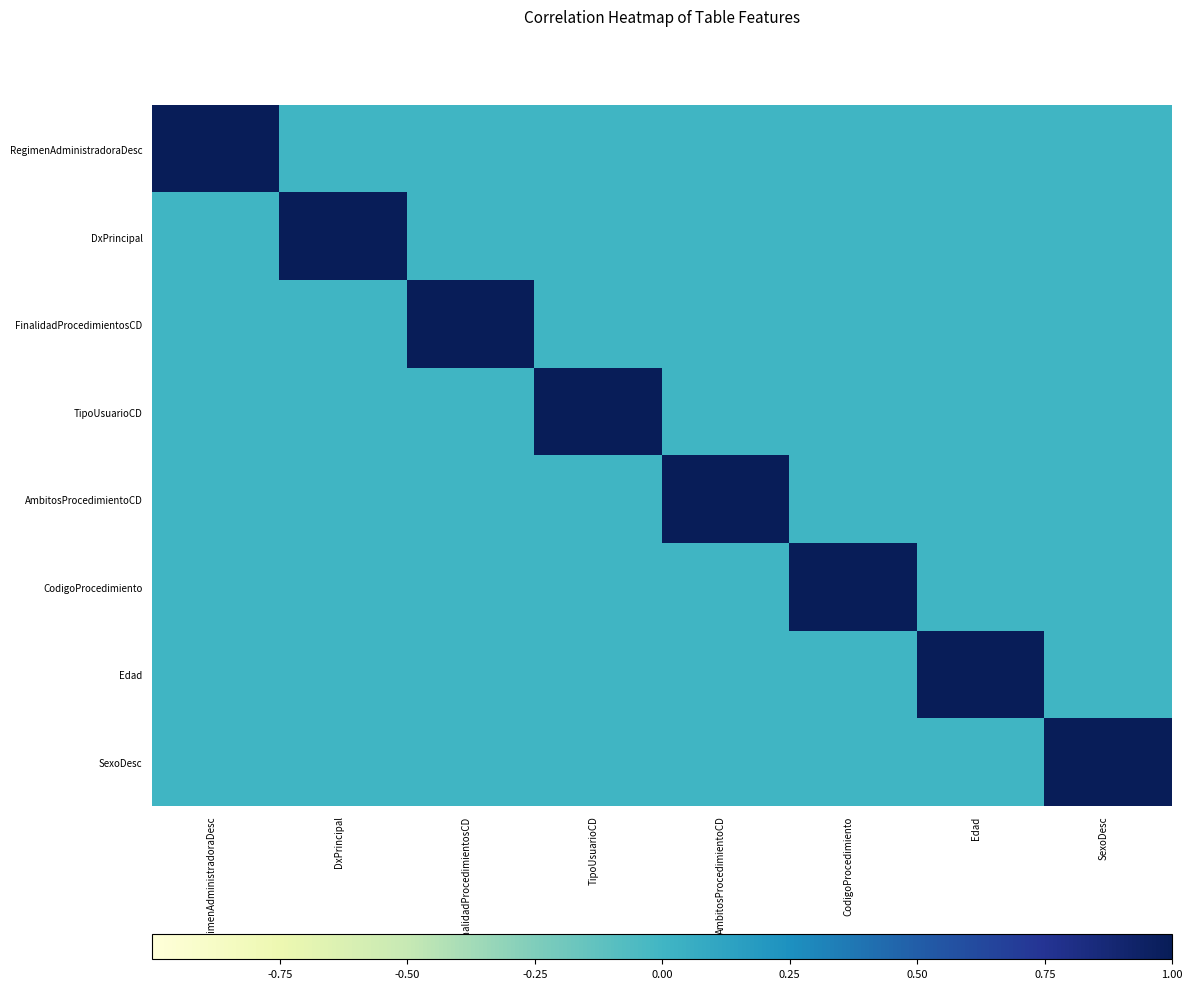

Reading left to right, extract all data points from this chart.

RegimenAdministradoraDesc: RegimenAdministradoraDesc=1	DxPrincipal=0	FinalidadProcedimientosCD=0	TipoUsuarioCD=0	AmbitosProcedimientoCD=0	CodigoProcedimiento=0	Edad=0	SexoDesc=0
DxPrincipal: RegimenAdministradoraDesc=0	DxPrincipal=1	FinalidadProcedimientosCD=0	TipoUsuarioCD=0	AmbitosProcedimientoCD=0	CodigoProcedimiento=0	Edad=0	SexoDesc=0
FinalidadProcedimientosCD: RegimenAdministradoraDesc=0	DxPrincipal=0	FinalidadProcedimientosCD=1	TipoUsuarioCD=0	AmbitosProcedimientoCD=0	CodigoProcedimiento=0	Edad=0	SexoDesc=0
TipoUsuarioCD: RegimenAdministradoraDesc=0	DxPrincipal=0	FinalidadProcedimientosCD=0	TipoUsuarioCD=1	AmbitosProcedimientoCD=0	CodigoProcedimiento=0	Edad=0	SexoDesc=0
AmbitosProcedimientoCD: RegimenAdministradoraDesc=0	DxPrincipal=0	FinalidadProcedimientosCD=0	TipoUsuarioCD=0	AmbitosProcedimientoCD=1	CodigoProcedimiento=0	Edad=0	SexoDesc=0
CodigoProcedimiento: RegimenAdministradoraDesc=0	DxPrincipal=0	FinalidadProcedimientosCD=0	TipoUsuarioCD=0	AmbitosProcedimientoCD=0	CodigoProcedimiento=1	Edad=0	SexoDesc=0
Edad: RegimenAdministradoraDesc=0	DxPrincipal=0	FinalidadProcedimientosCD=0	TipoUsuarioCD=0	AmbitosProcedimientoCD=0	CodigoProcedimiento=0	Edad=1	SexoDesc=0
SexoDesc: RegimenAdministradoraDesc=0	DxPrincipal=0	FinalidadProcedimientosCD=0	TipoUsuarioCD=0	AmbitosProcedimientoCD=0	CodigoProcedimiento=0	Edad=0	SexoDesc=1